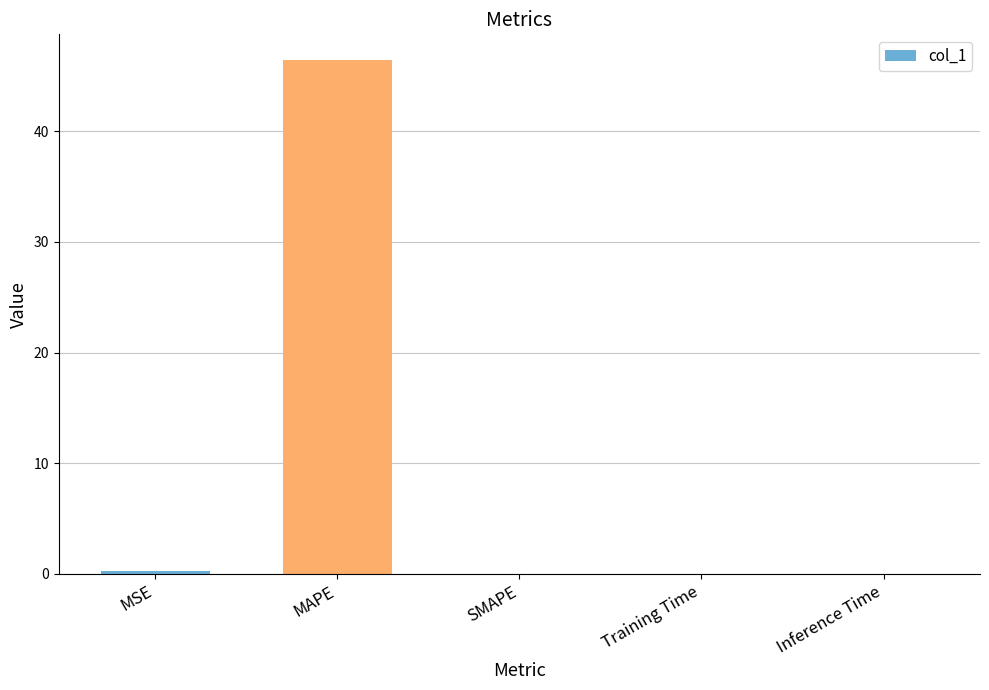

What is the sum of the values at SMAPE and MSE?

0.3